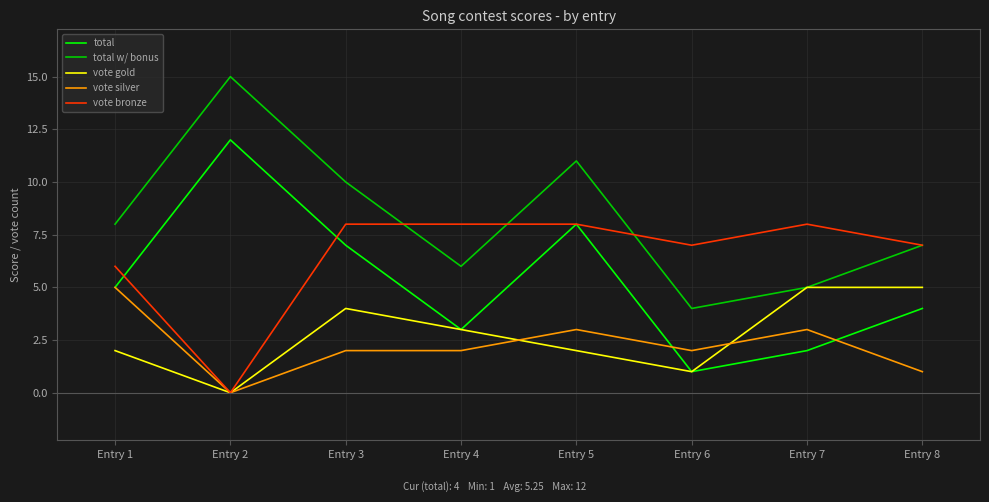

True or false: vote bronze has a value of 8 at Entry 3.

True